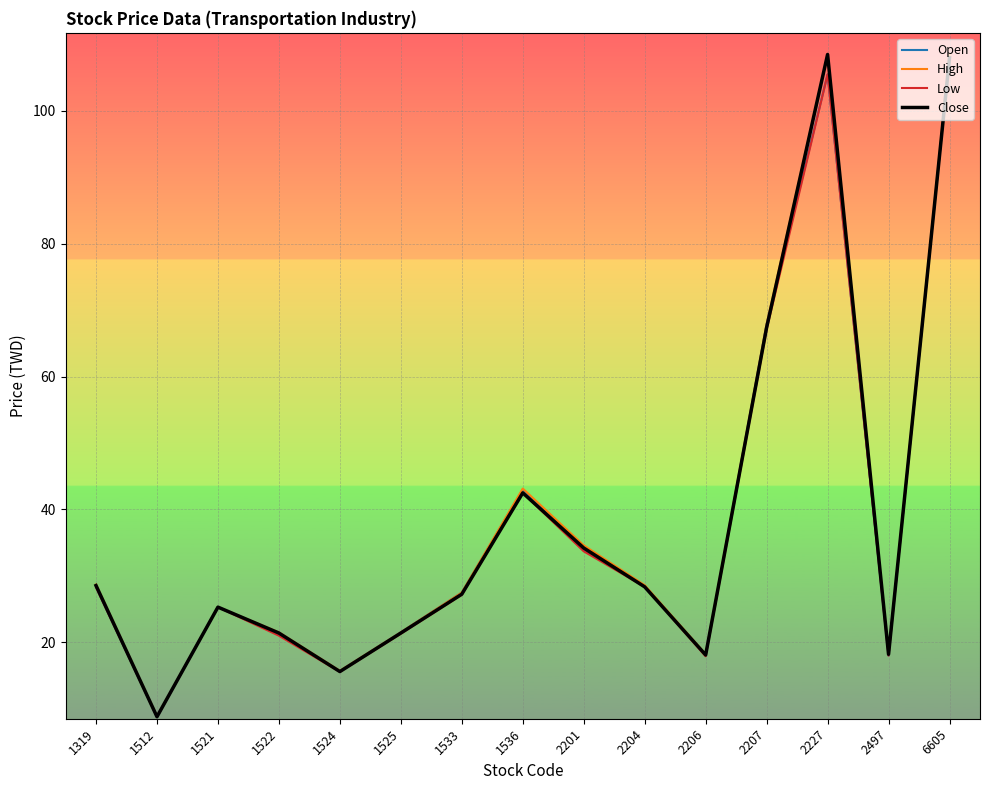

What is the difference between the Open values at 1525 and 2201?

12.5